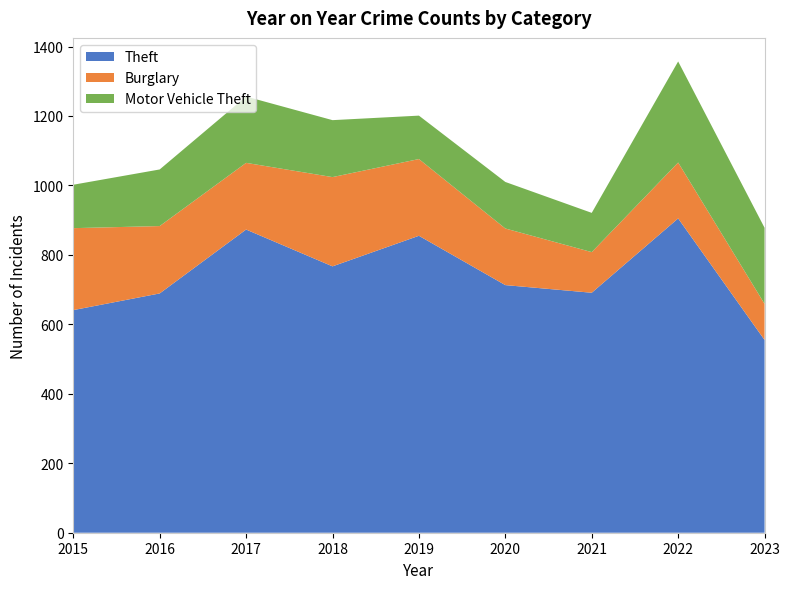

Reading right to left, what are all the values shown in this chart?

Theft: 555	905	691	713	855	767	873	689	641
Burglary: 104	161	117	163	221	257	192	194	236
Motor Vehicle Theft: 219	291	113	134	125	164	191	163	125